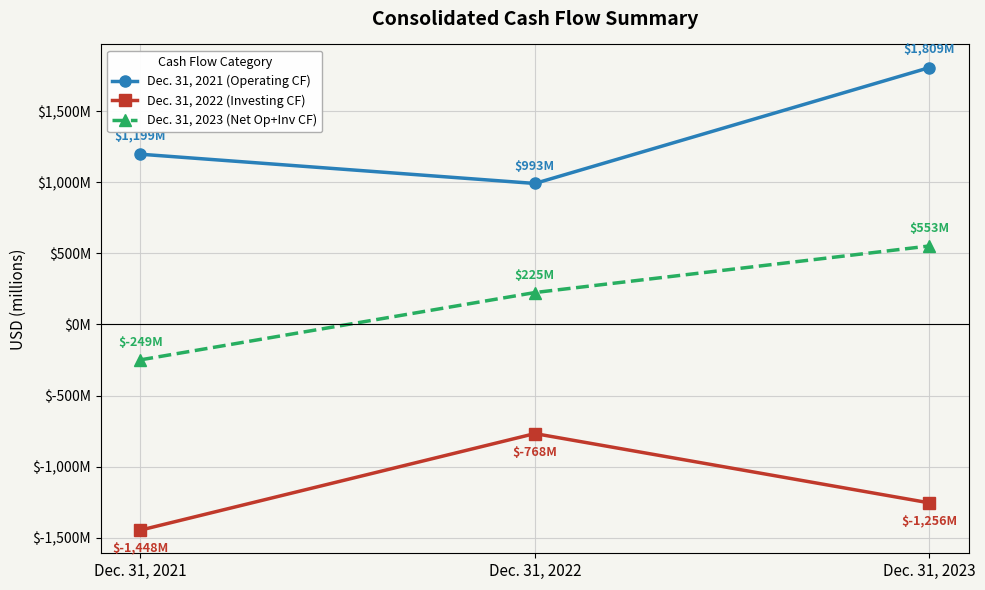

Which series has the largest total across all categories?

Dec. 31, 2021 (Operating CF)